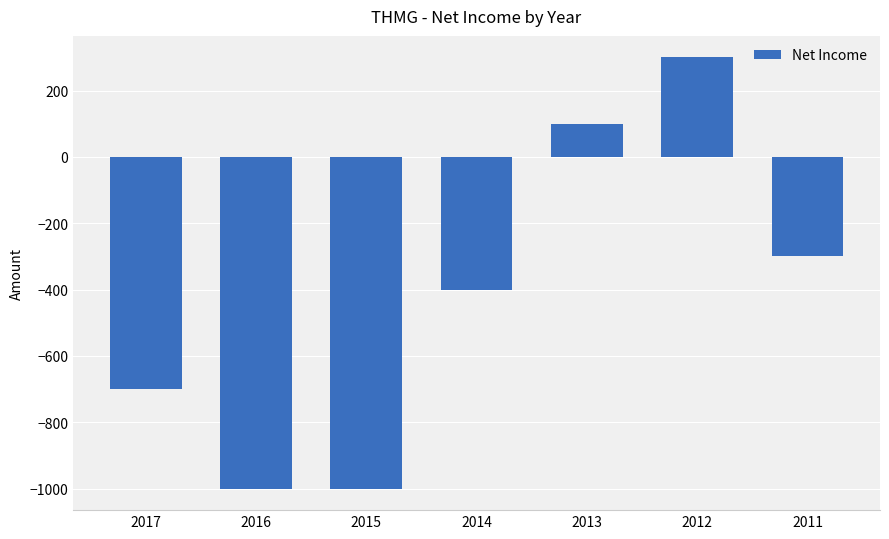

What is the difference between the values at 2017 and 2015?

300